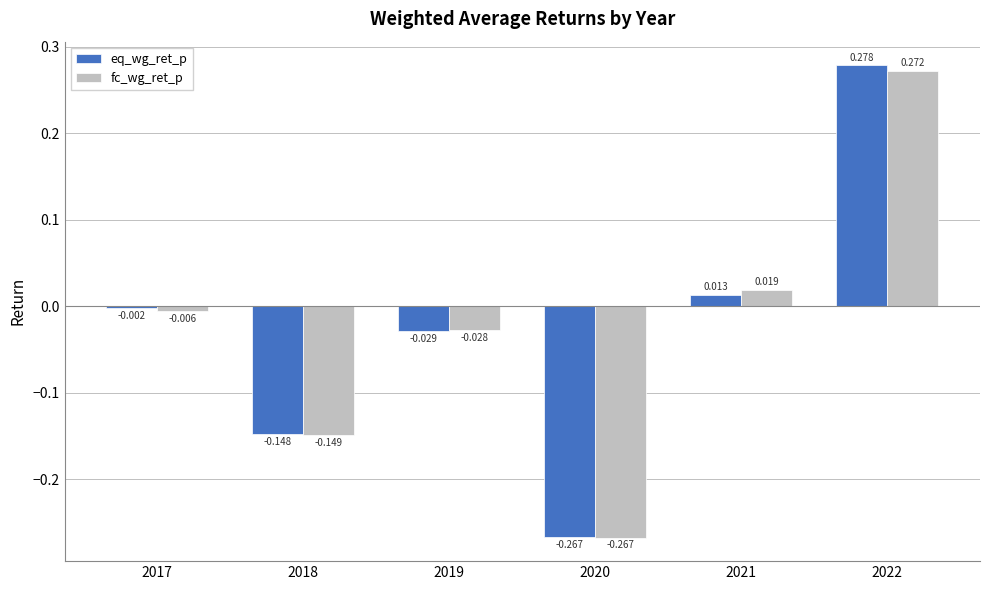

Which series has the widest spread of values?

eq_wg_ret_p